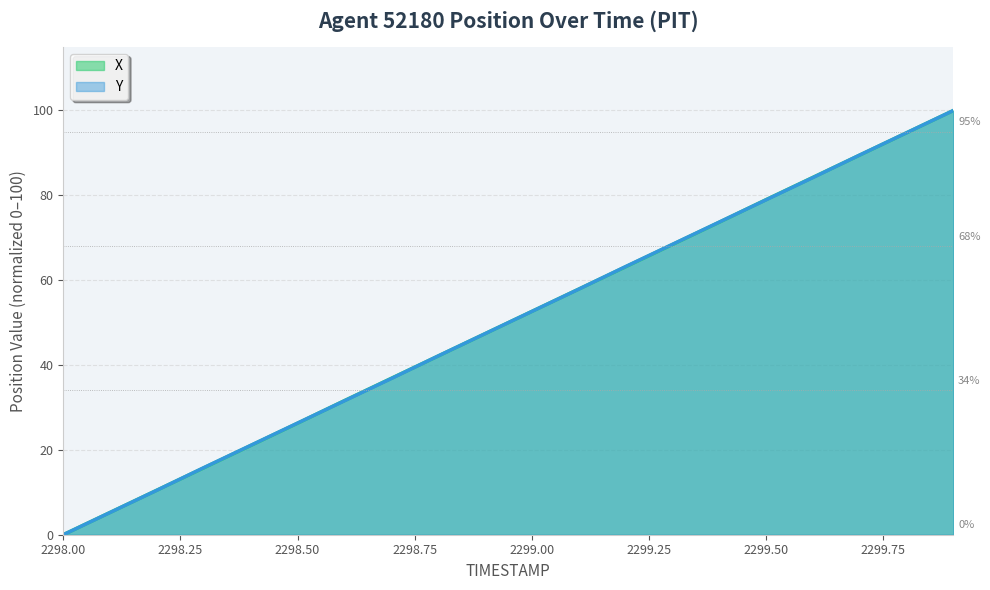

What is the greatest value displayed?

100.0